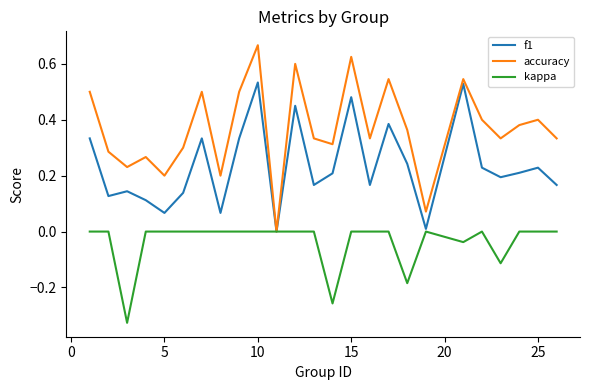

Which series has the largest total across all categories?

accuracy